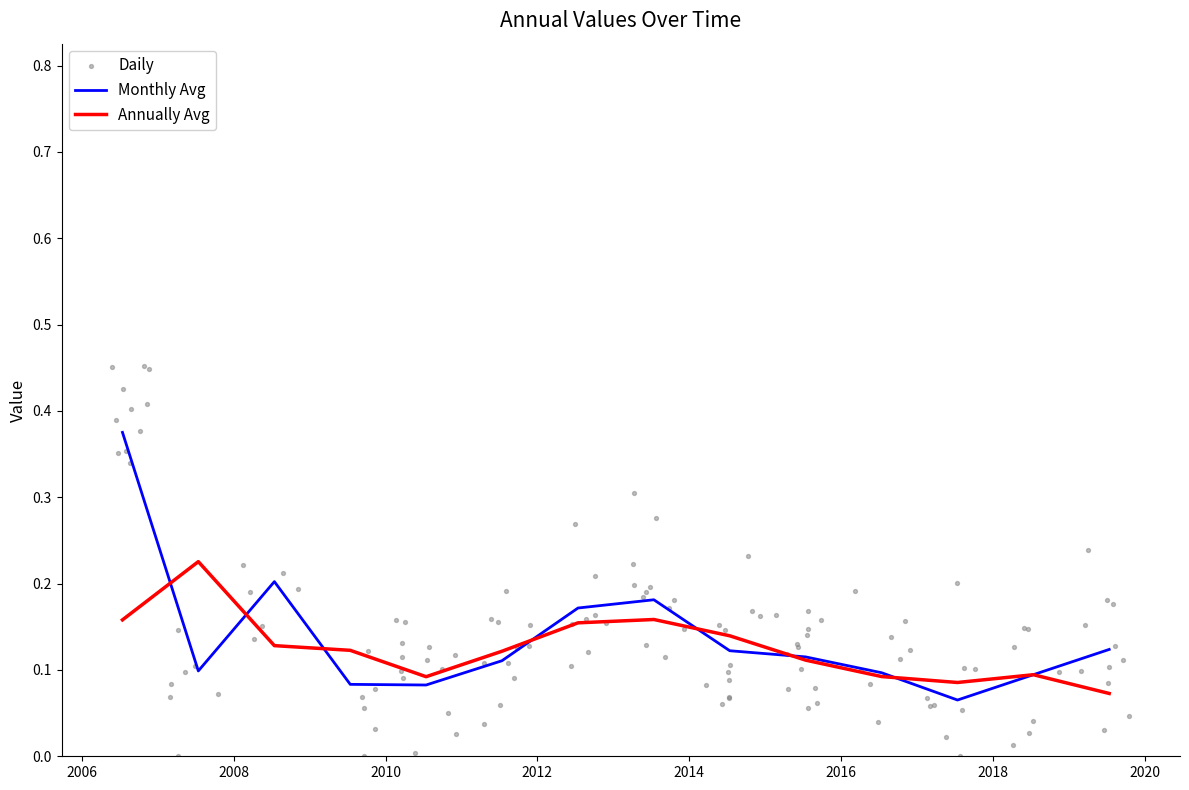

Between 2012-07-15 and 2014-07-15, which is larger?

2012-07-15